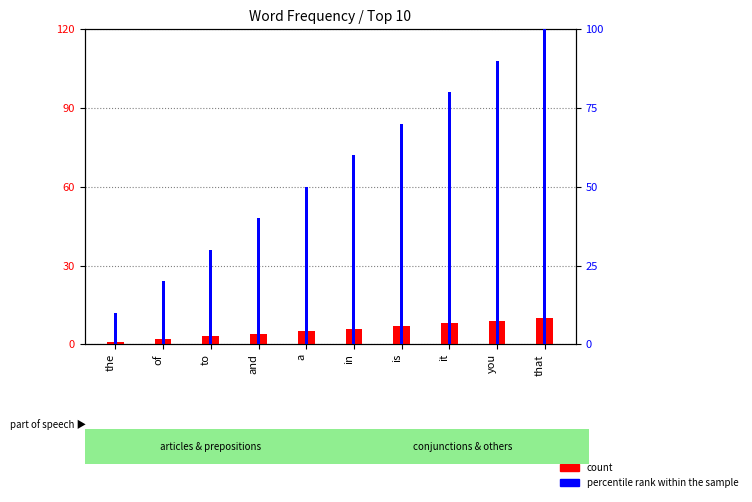

What is the value of the count bar at the 10th from the left?

10